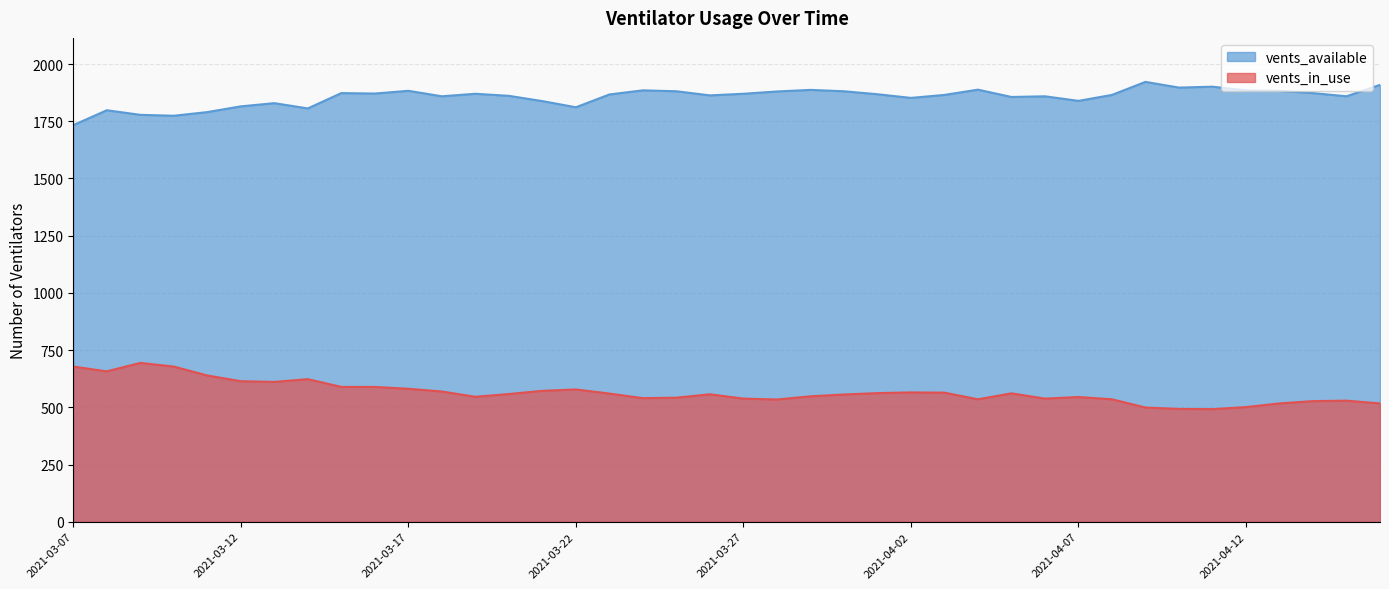

What is the sum of all vents_in_use values?

22631